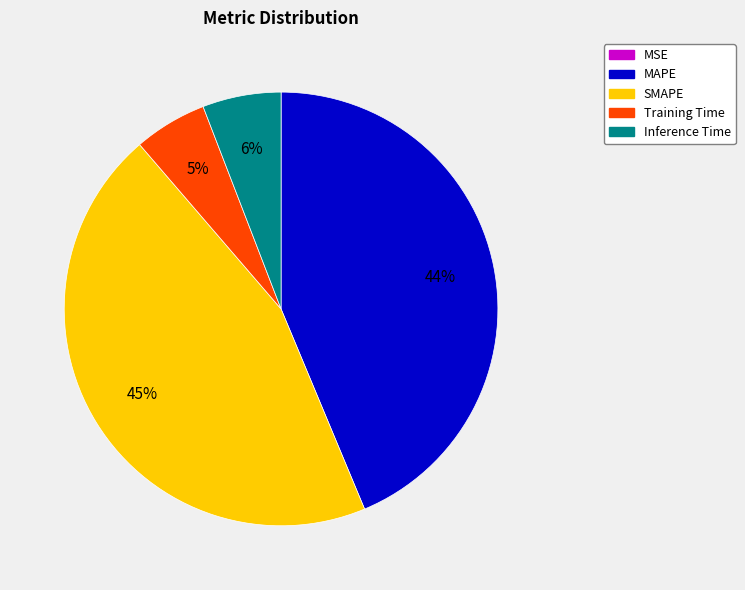

The Training Time slice represents 14% of the pie. True or false?

False